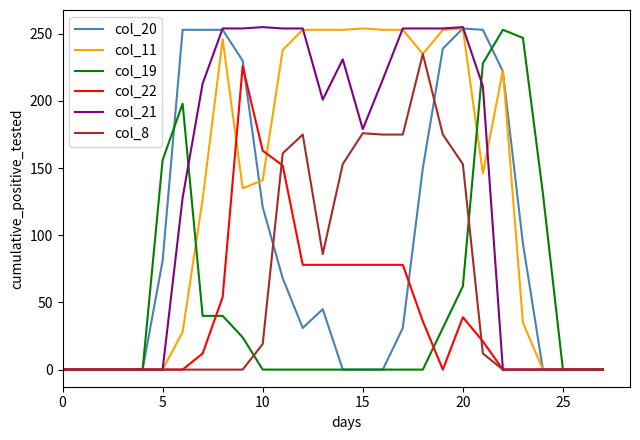

What is the maximum value for col_8?

235